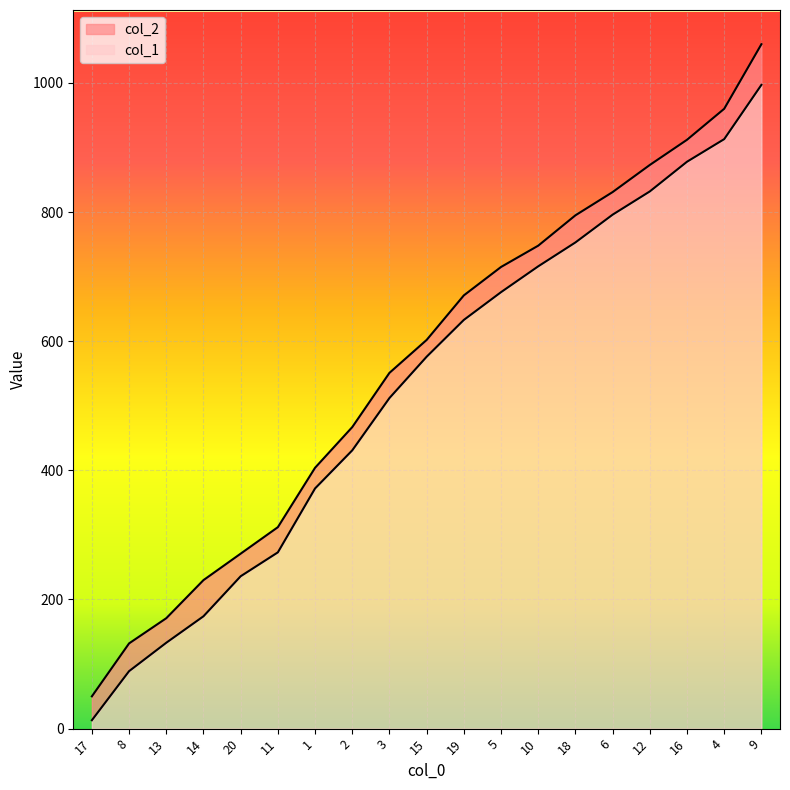

How many series are shown in this chart?

2